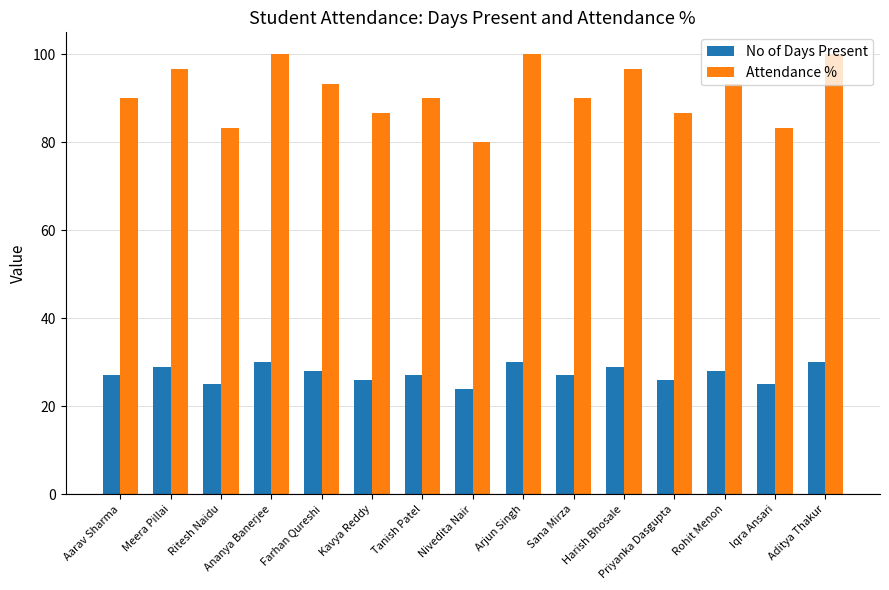

What position from the right is Nivedita Nair?

8